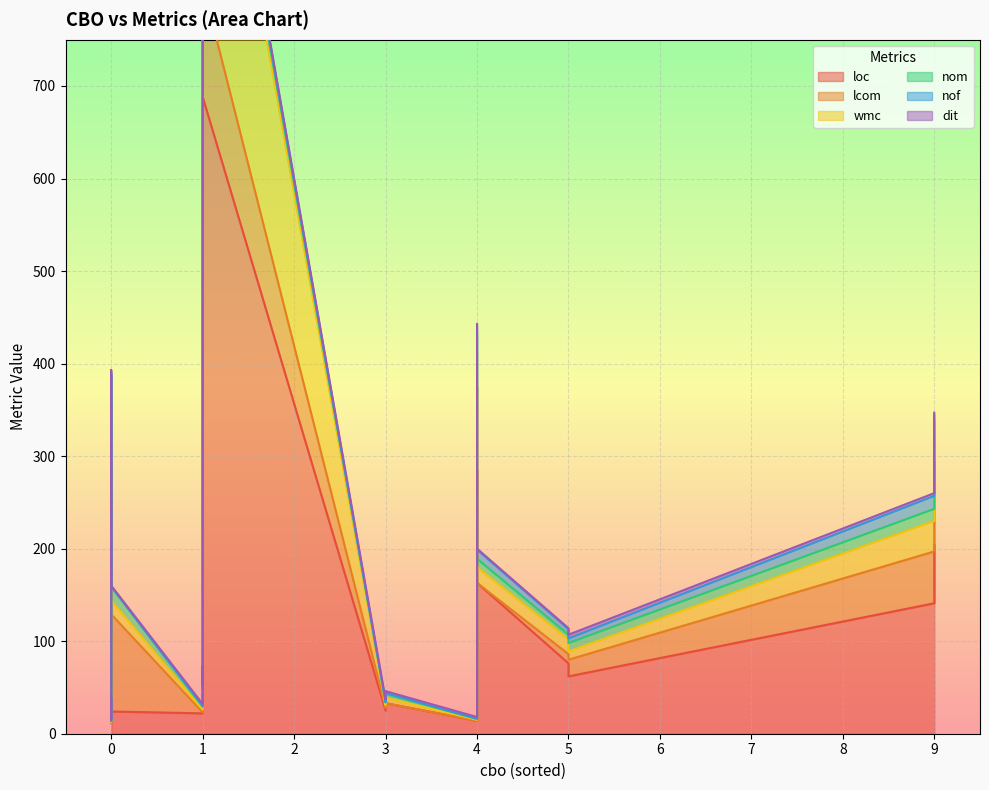

What are all the series names shown in the legend?

loc, lcom, wmc, nom, nof, dit